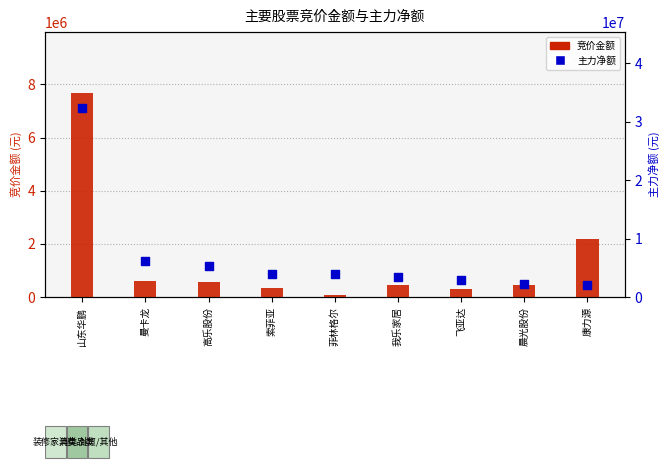

Which series has the largest total across all categories?

主力净额